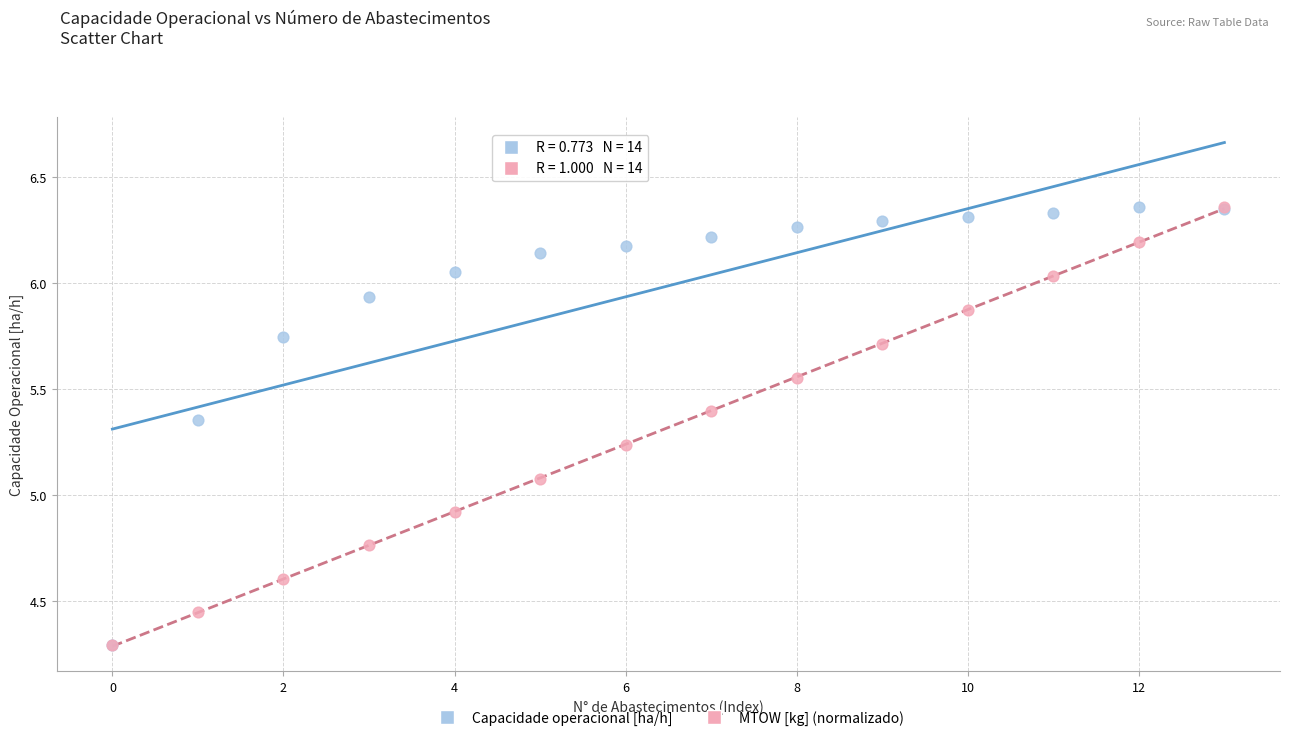

What are all the series names shown in the legend?

Capacidade operacional [ha/h], MTOW [kg] (normalizado)